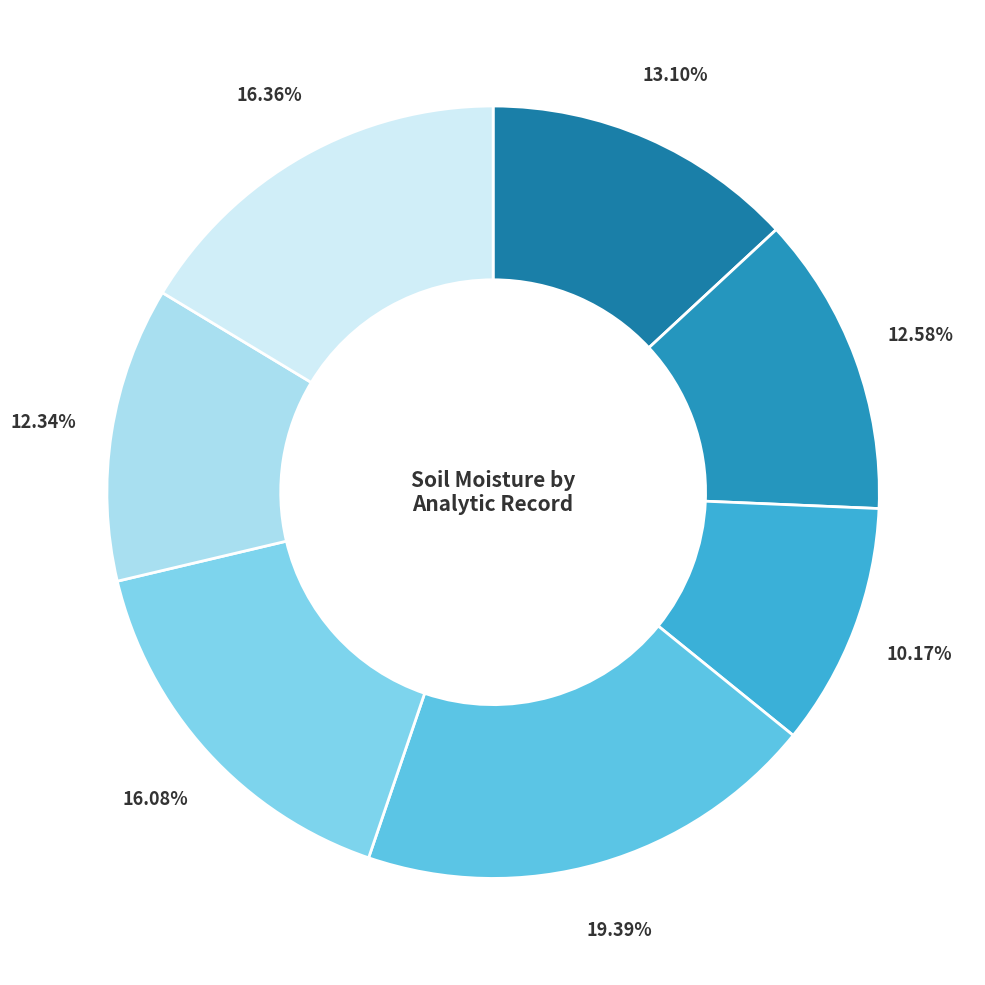

Is there a majority slice in this chart?

No